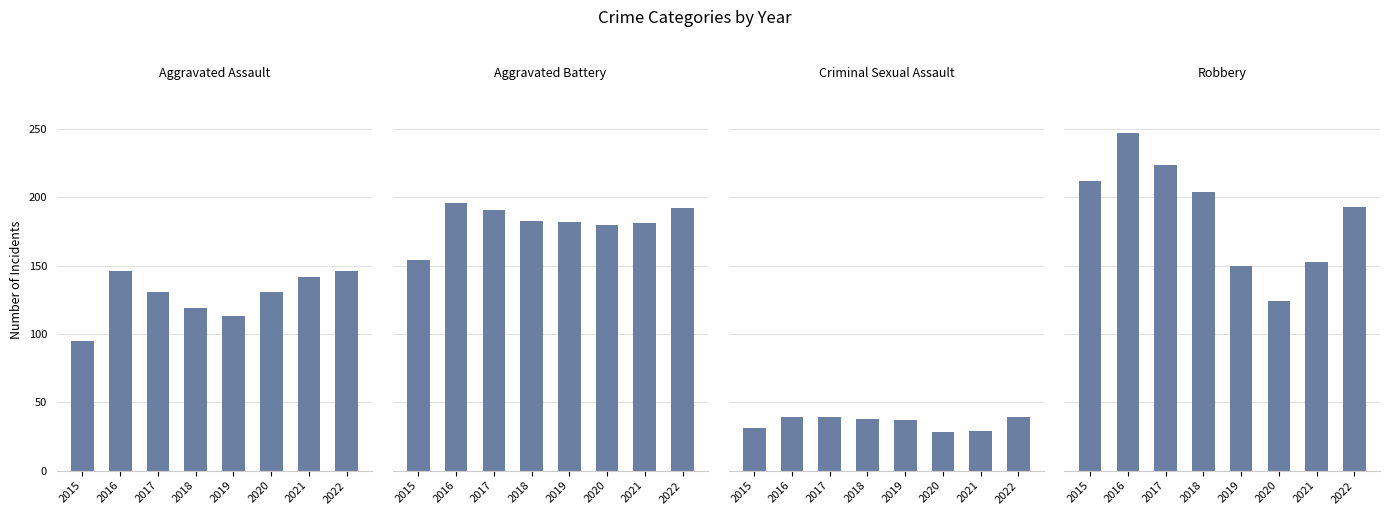

How many data points in Robbery are less than 204?

4